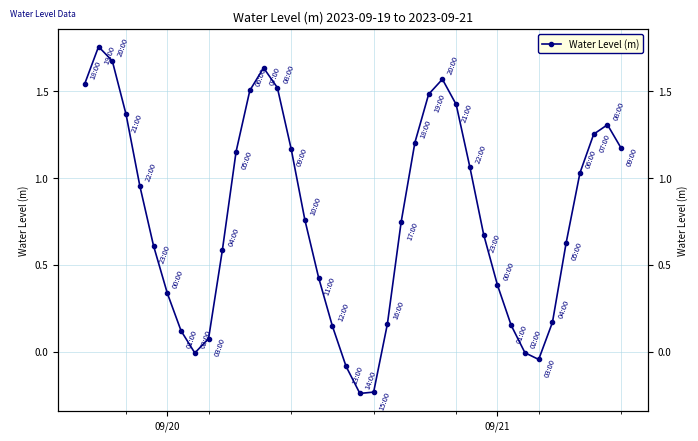

How many lines are shown in the chart?

1